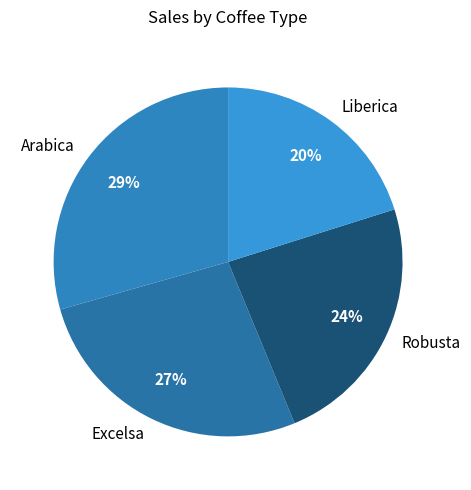

Does Robusta account for over 50% of the chart?

No